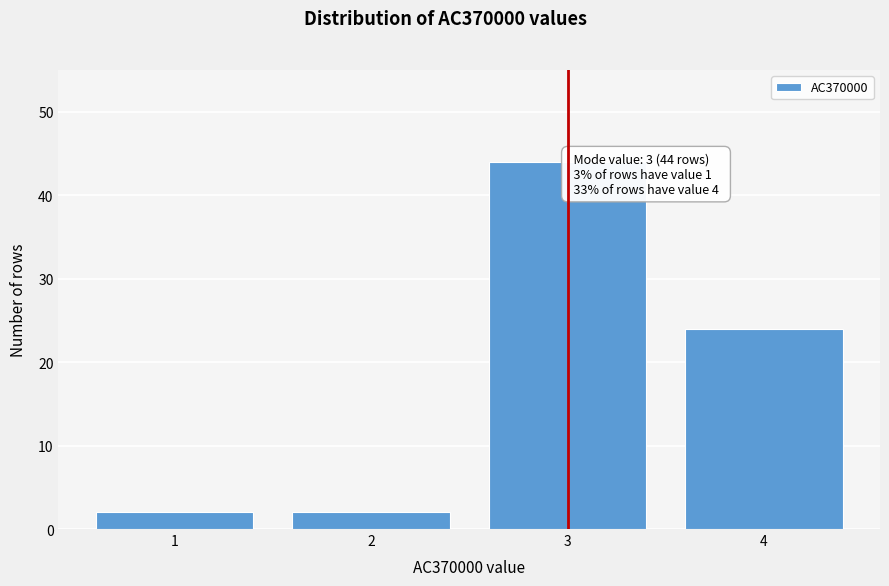

Reading right to left, list all the values displayed in this chart.

24	44	2	2